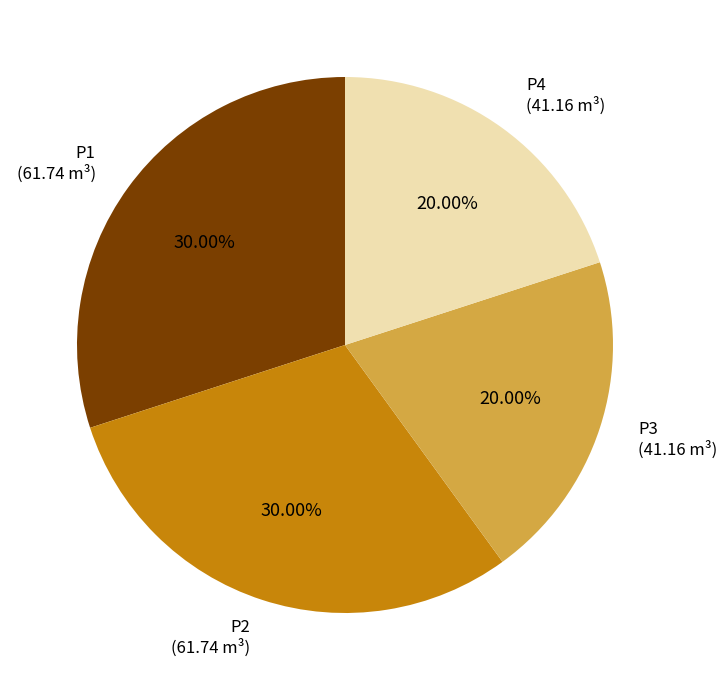

Is there any slice that represents more than half of the pie?

No